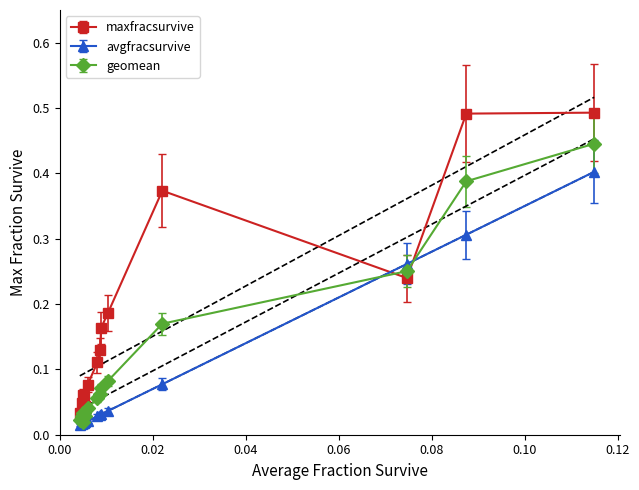

True or false: maxfracsurvive has more than 1 interior local peaks.

True